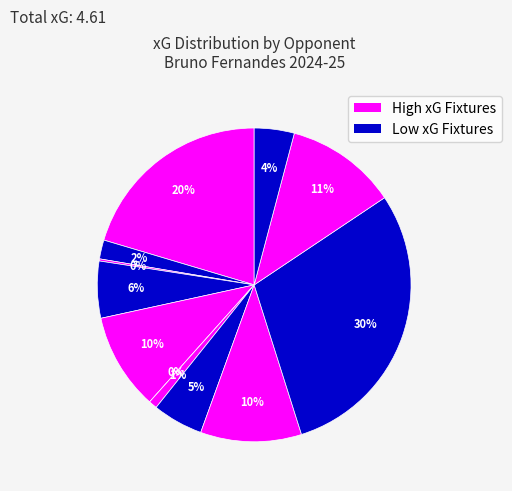

To the nearest percent, what is the average slice percentage?

8%